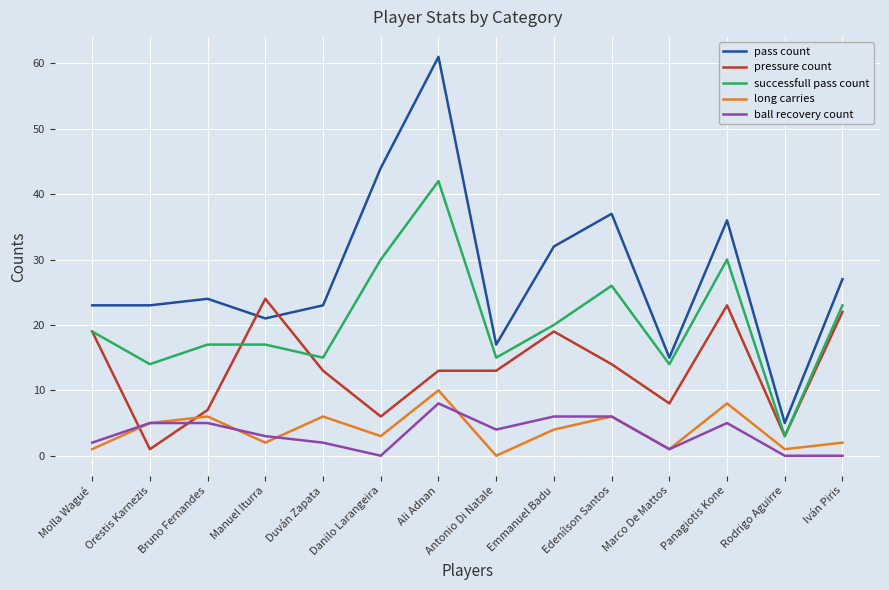

Is the value of long carries at Manuel Iturra greater than the value of pass count at Panagiotis Kone?

No